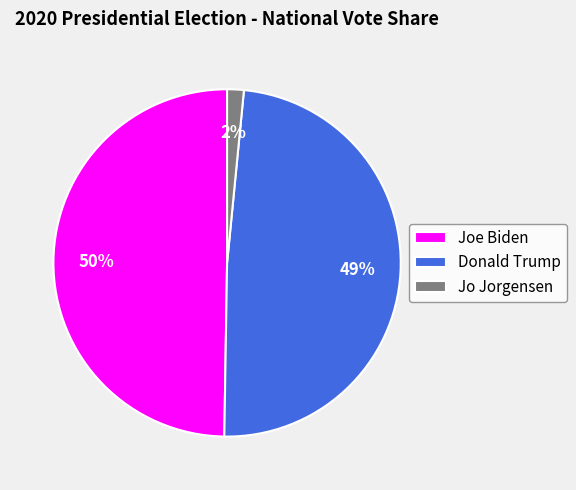

Which has a higher value, Jo Jorgensen or Joe Biden?

Joe Biden